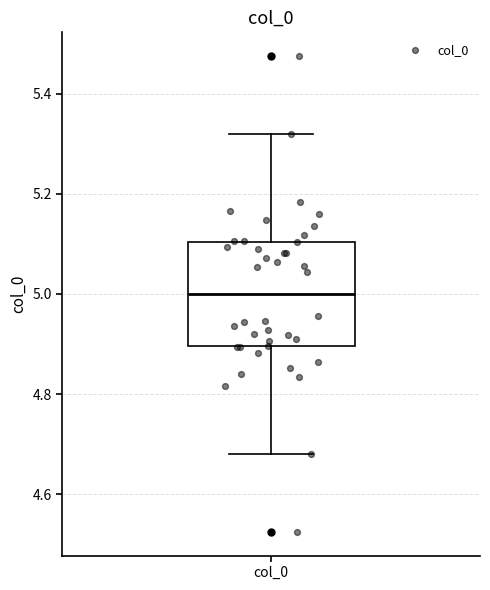

Where does the lower whisker of the box for col_0 end on the y-axis? The values are not printed on the chart, so give them approximately, as read against the axis.

4.68